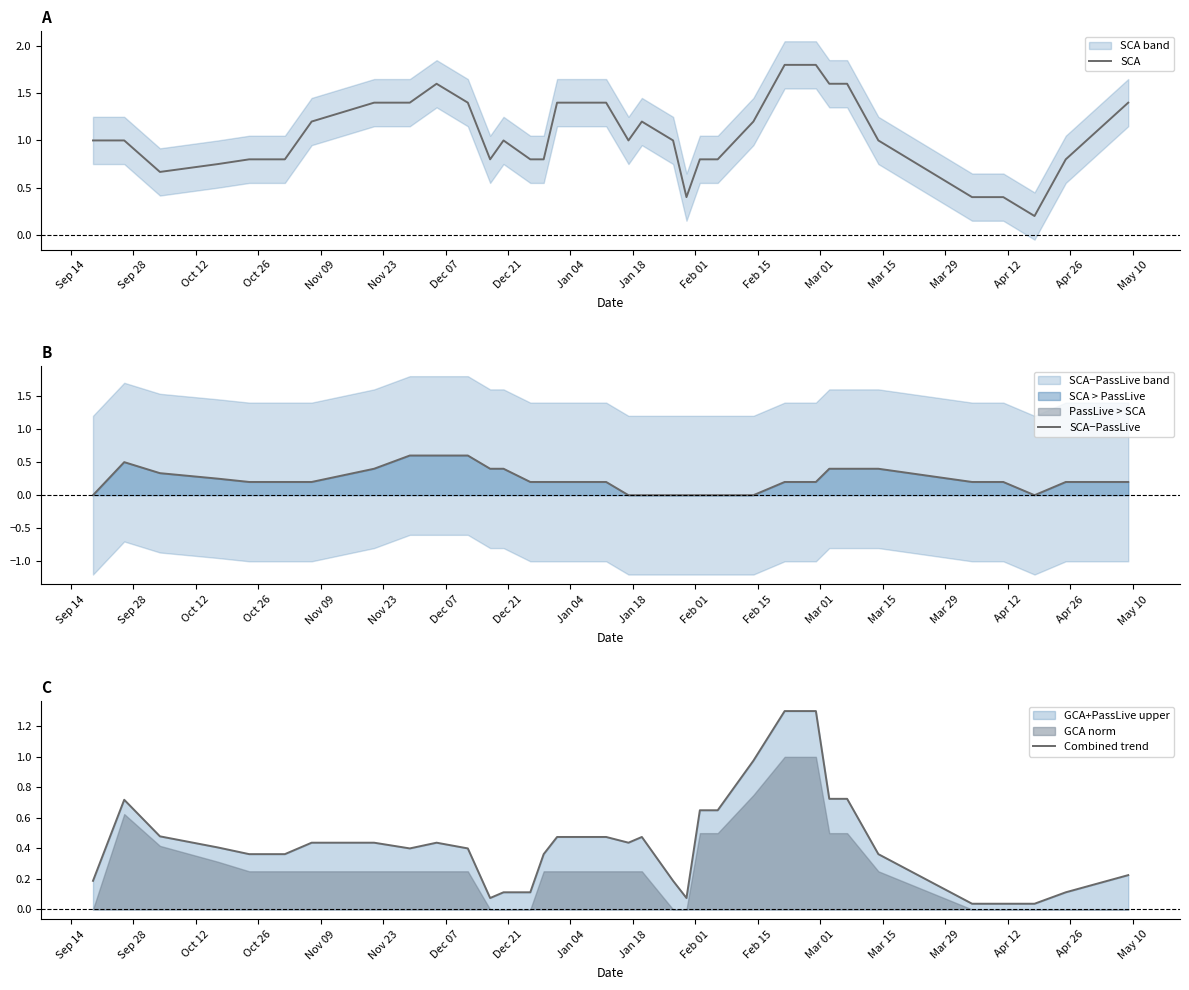

What is the difference between the maximum and minimum values in the Combined trend series?

1.3